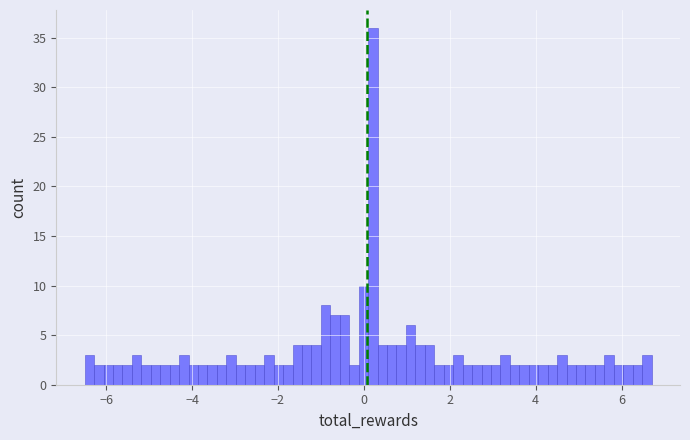

Around what value on the x-axis is the tallest bar? Give the approximate position of its centre, as read against the axis.

0.2